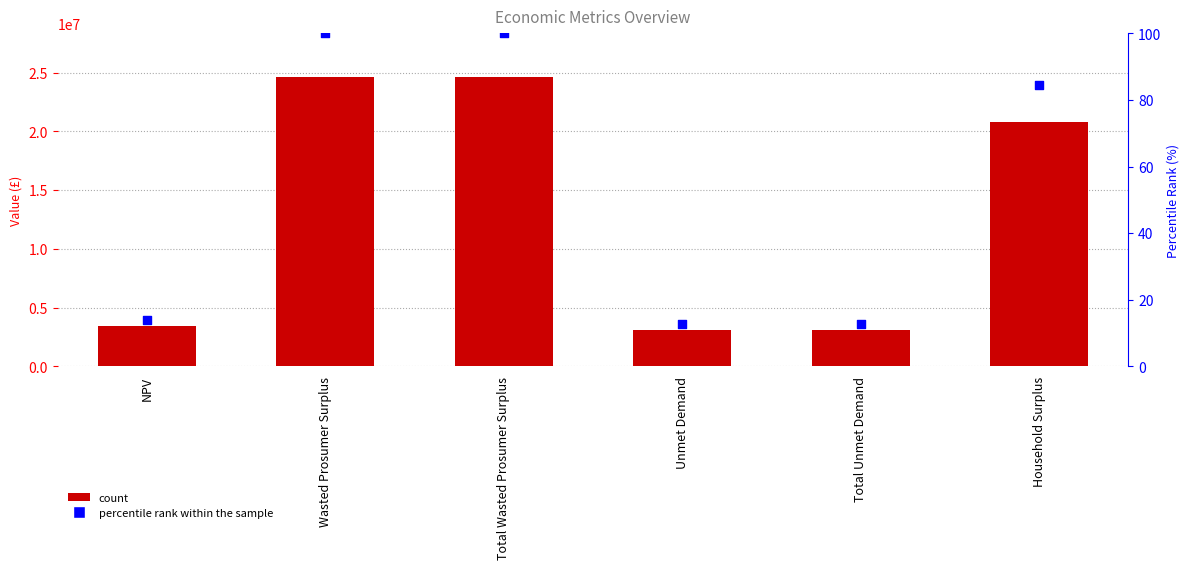

Is the value of percentile rank within the sample at Total Wasted Prosumer Surplus greater than the value of Value at Wasted Prosumer Surplus?

No